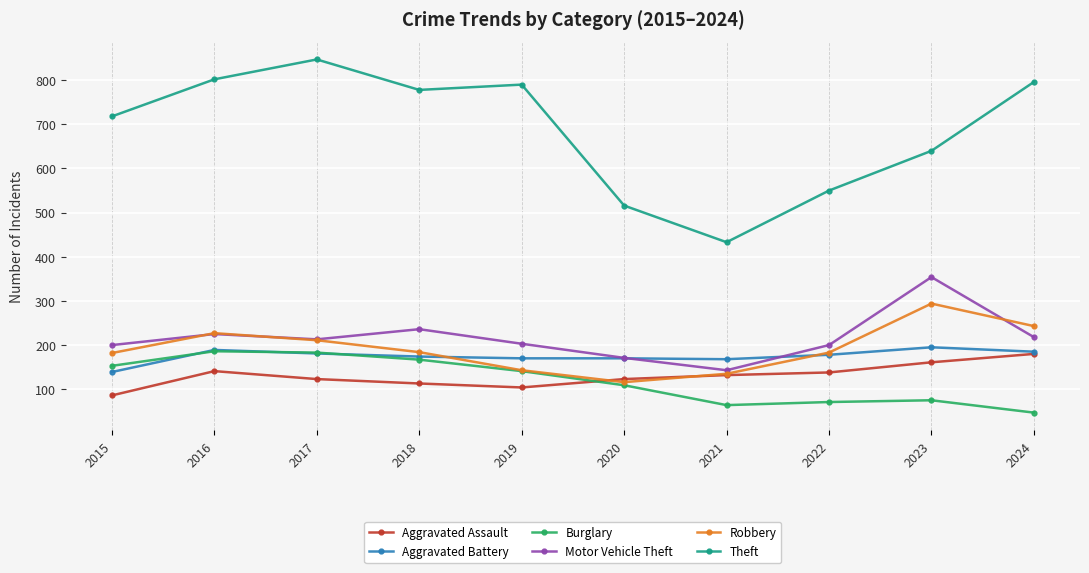

After their last crossing, which series has the higher values: Aggravated Battery or Motor Vehicle Theft?

Motor Vehicle Theft